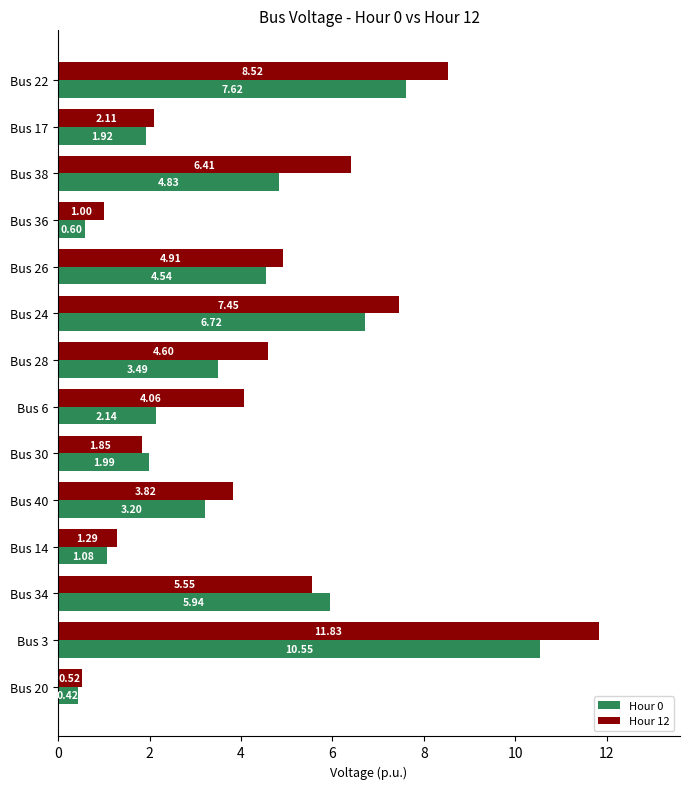

At which category is the sum across all series the highest?

Bus 3